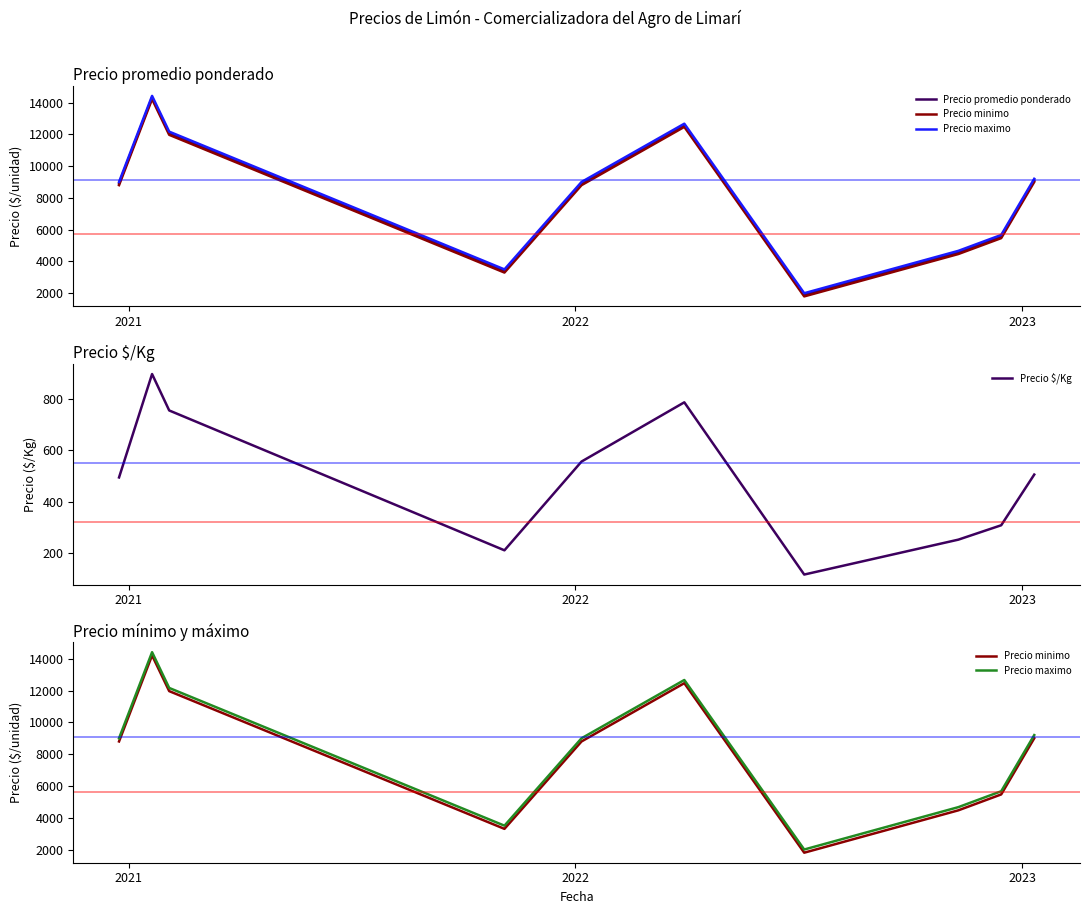

What is the average value of the Precio promedio ponderado series?

8128.7